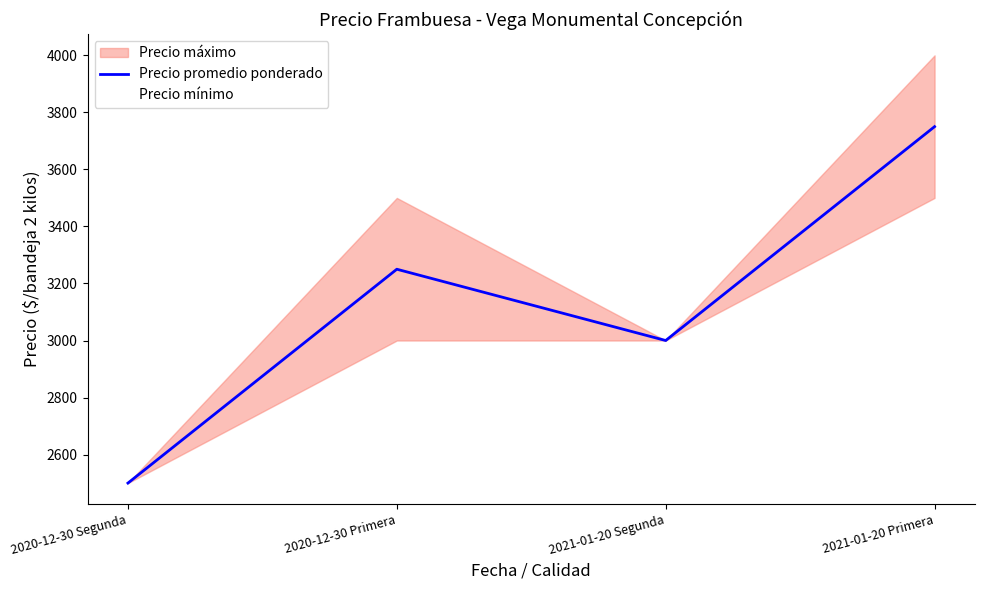

List the labels in order of value, smallest first.

2020-12-30 Segunda, 2021-01-20 Segunda, 2020-12-30 Primera, 2021-01-20 Primera